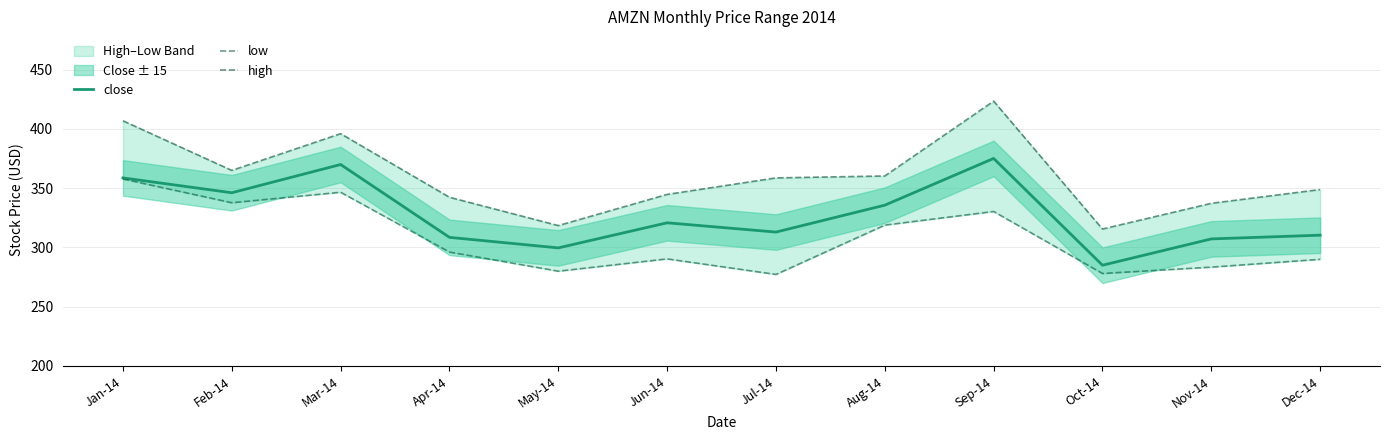

Reading right to left, what are all the values shown in this chart?

close: 310.4	307.2	285.0	375.1	335.7	313.0	320.8	299.6	308.5	370.0	346.1	358.7
low: 290.0	283.4	278.0	330.4	318.9	277.2	290.4	280.0	296.1	346.6	337.7	357.8
high: 348.9	337.2	315.6	423.4	360.3	358.7	344.8	318.5	342.4	396.0	365.0	406.9